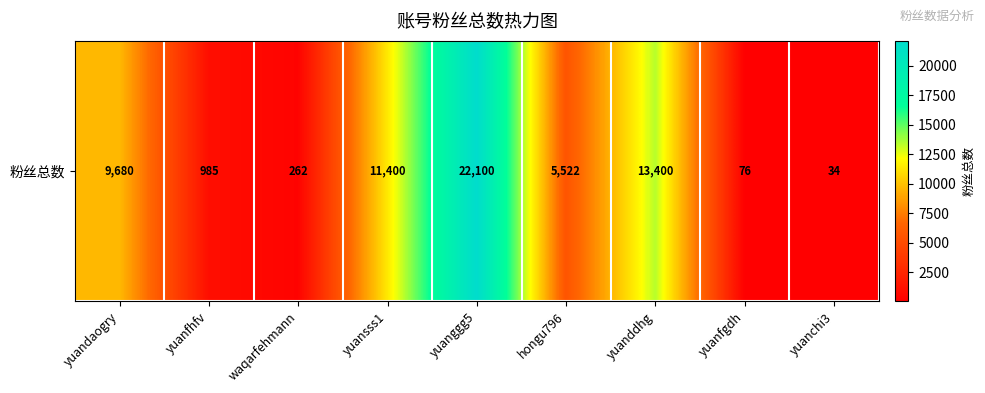

Rank the categories by value from highest to lowest.

yuanggg5, yuanddhg, yuansss1, yuandaogry, hongu796, yuanfhfv, waqarfehmann, yuanfgdh, yuanchi3